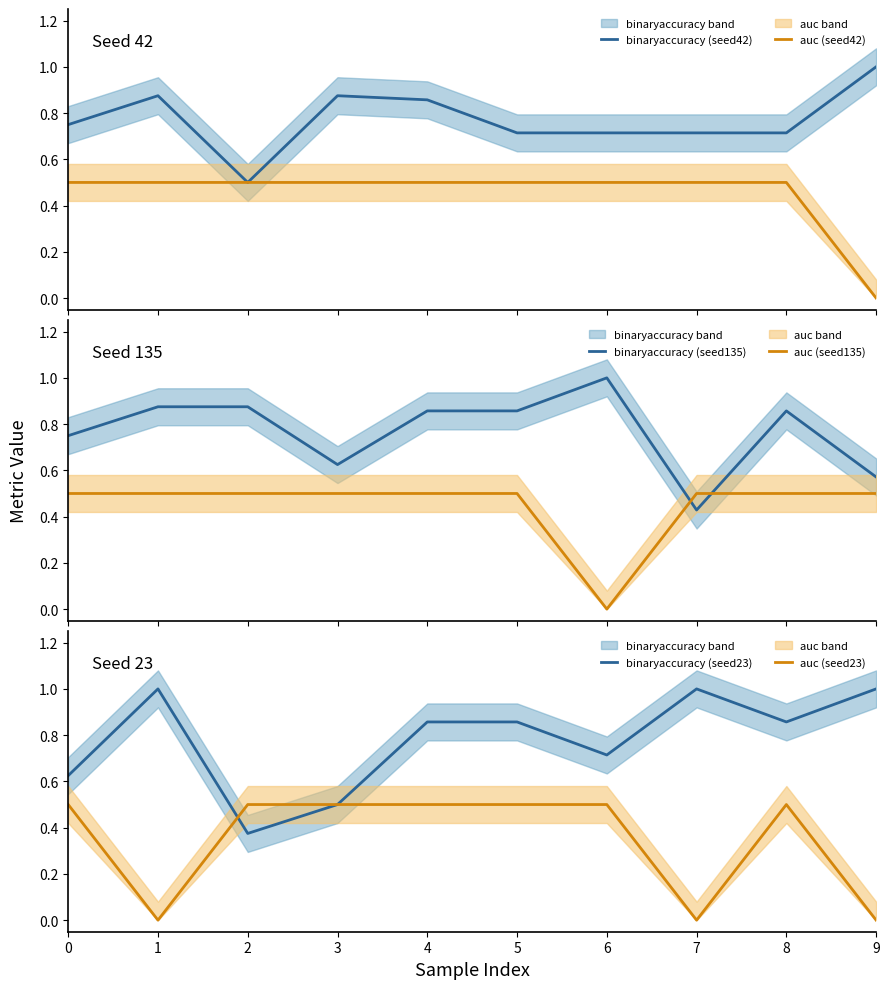

The binaryaccuracy (seed135) series shows 0.8 at 0. True or false?

True